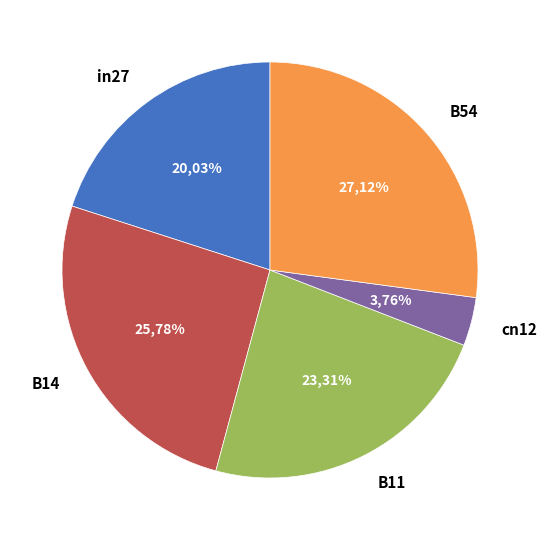

Between in27 and B54, which is larger?

B54